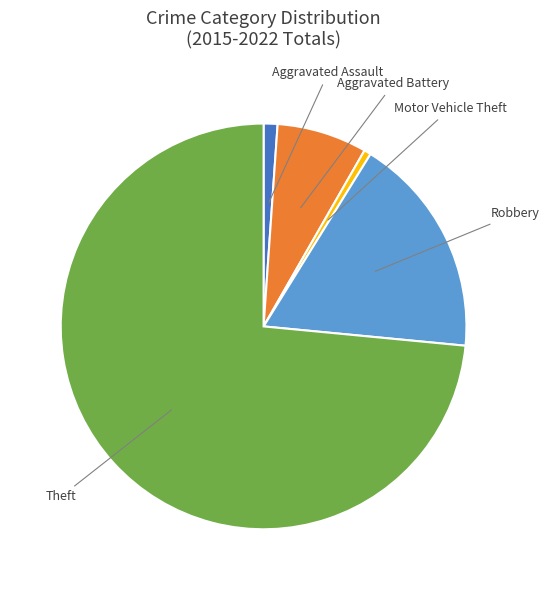

Is there any slice that represents more than half of the pie?

Yes